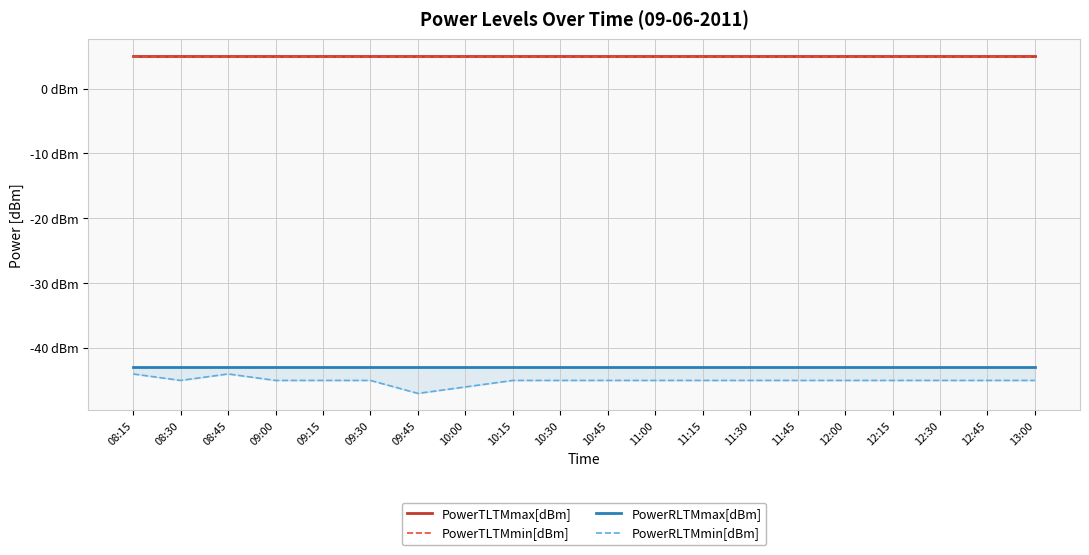

Which label corresponds to the smallest value in the chart?

09:45